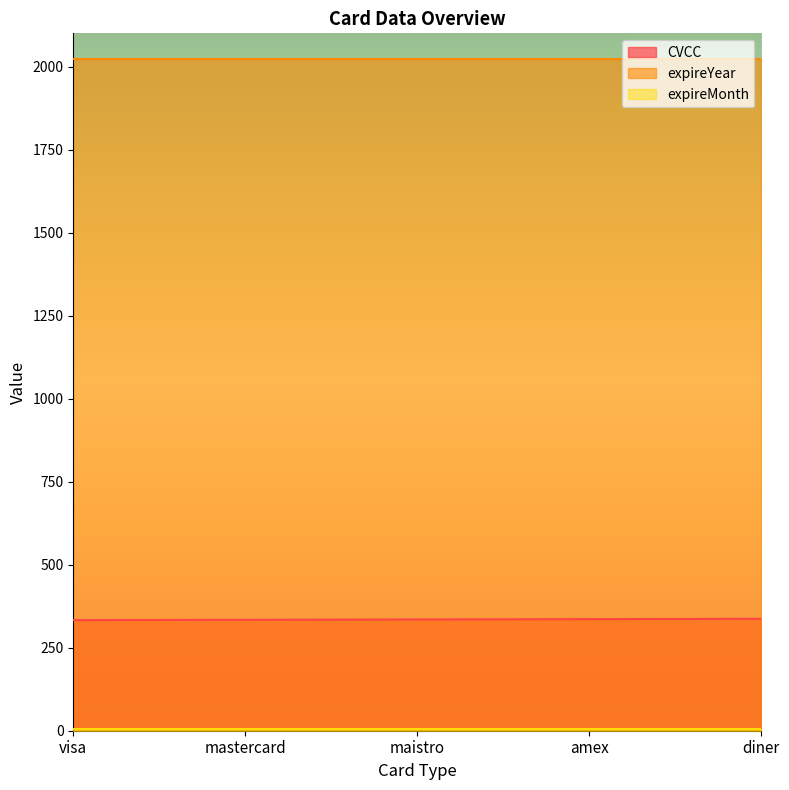

What is the spread (max minus min) of values at mastercard?

2016